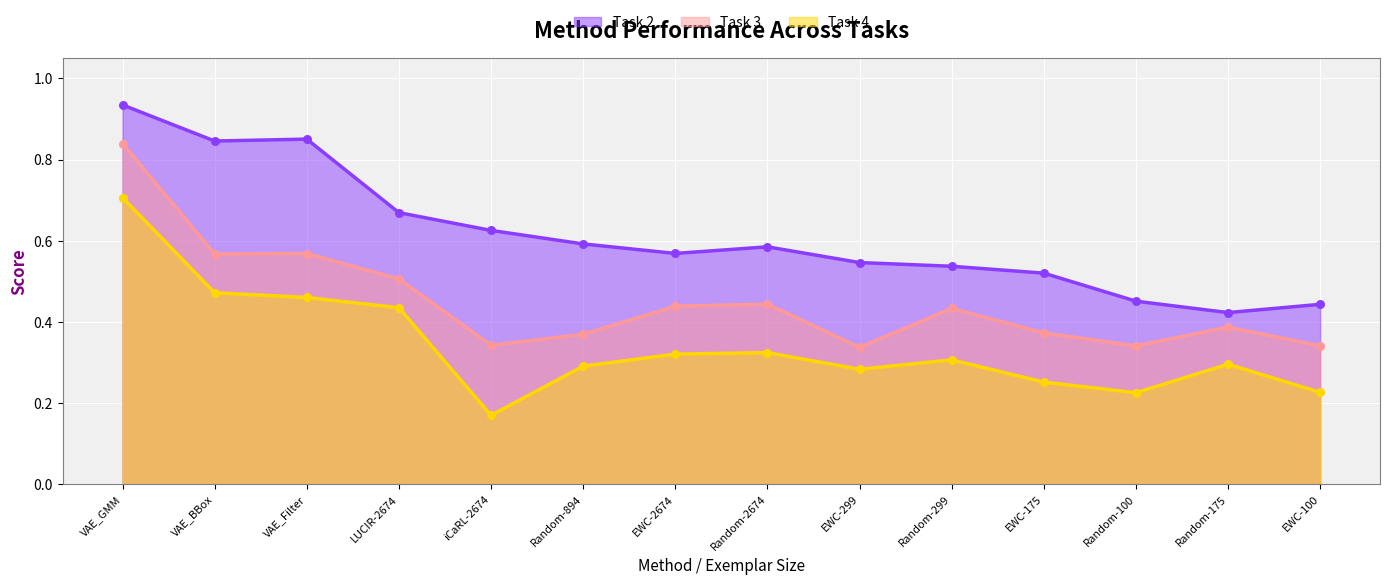

Which series reaches the minimum Y coordinate?

Task 4